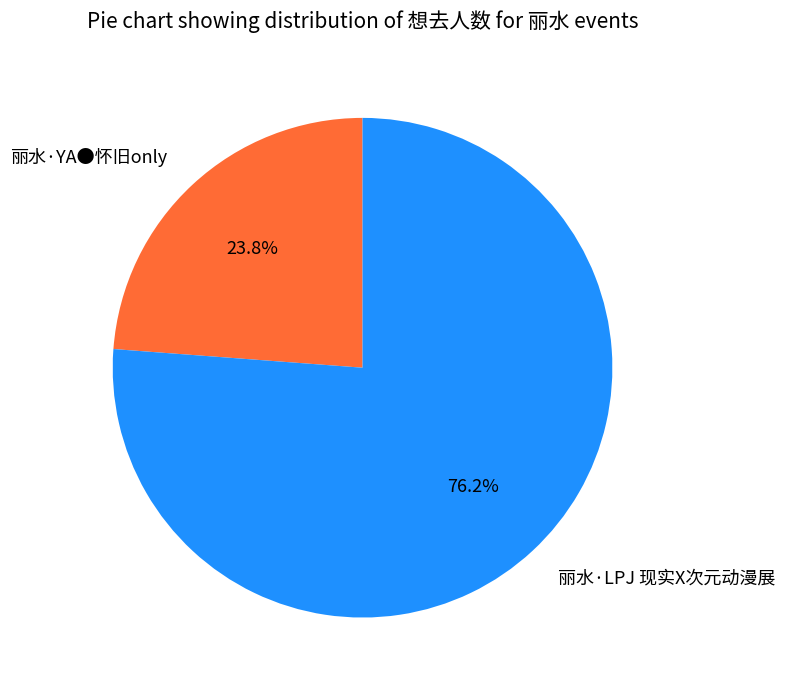

Which slice is the largest?

丽水·LPJ 现实X次元动漫展